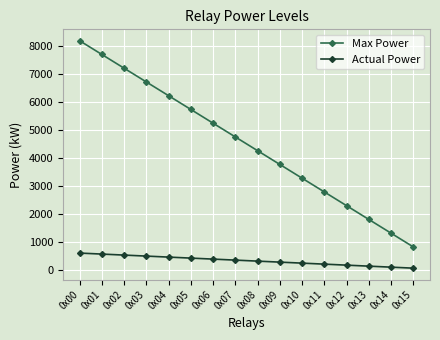

What is the difference between the maximum and second lowest values in the Actual Power series?

504